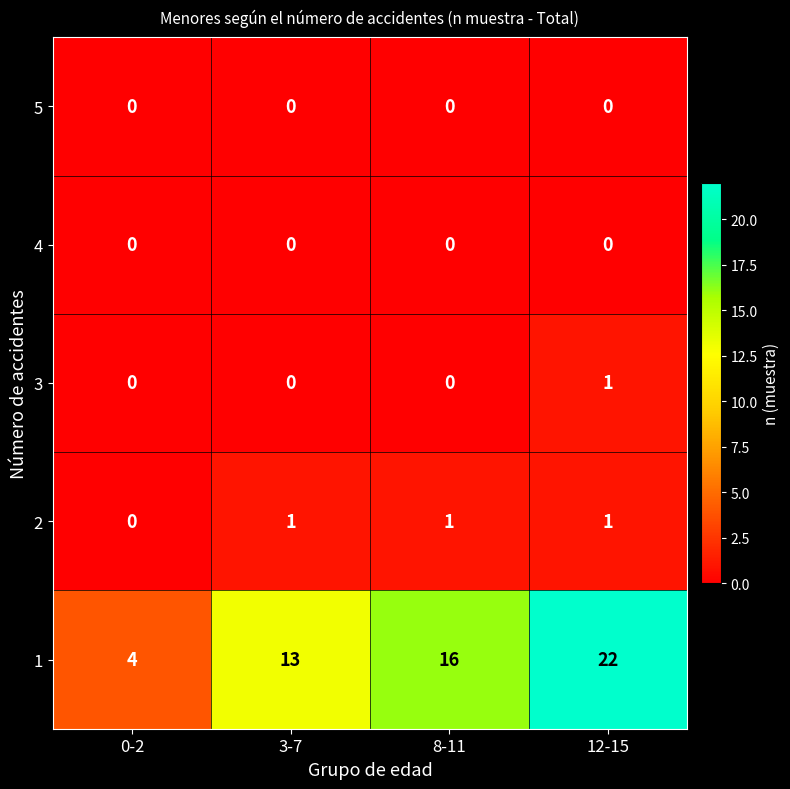

True or false: 1 has a value of 4 at 12-15.

False